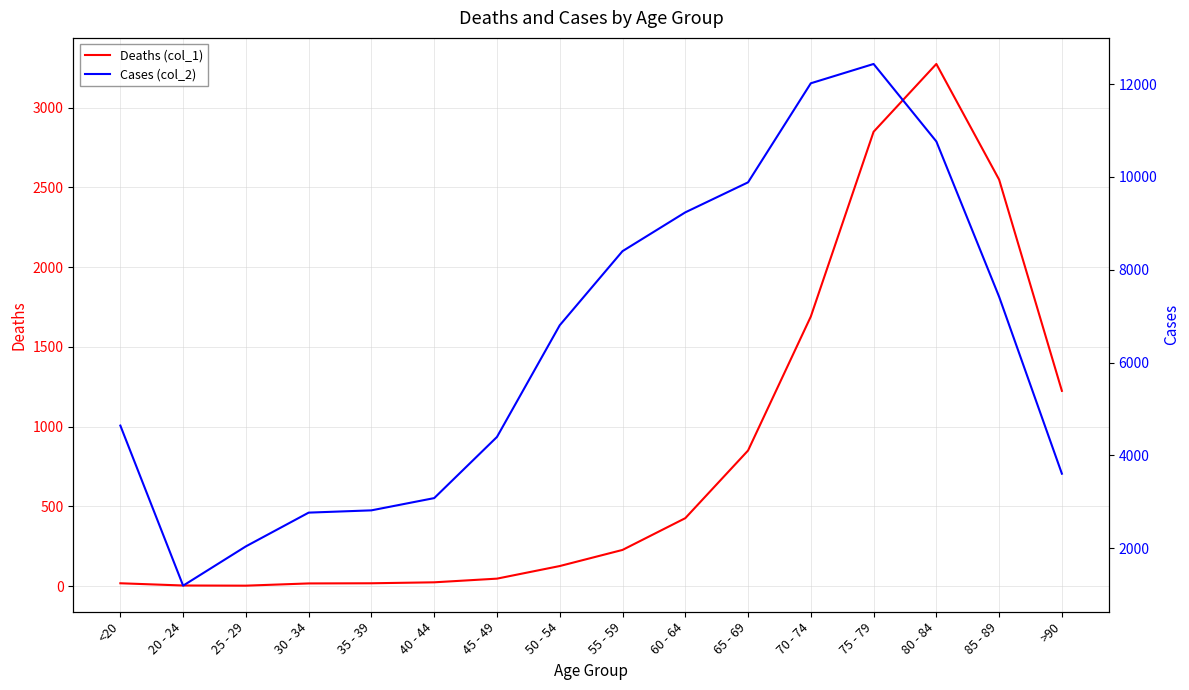

What is the value of the Cases (col_2) point at the 10th from the left?

9236